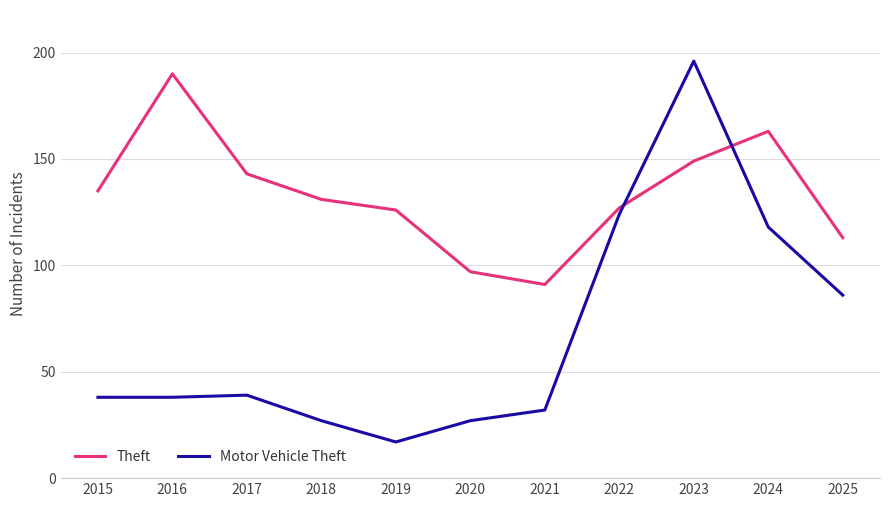

Between 2016 and 2025, which series saw the biggest shift?

Theft